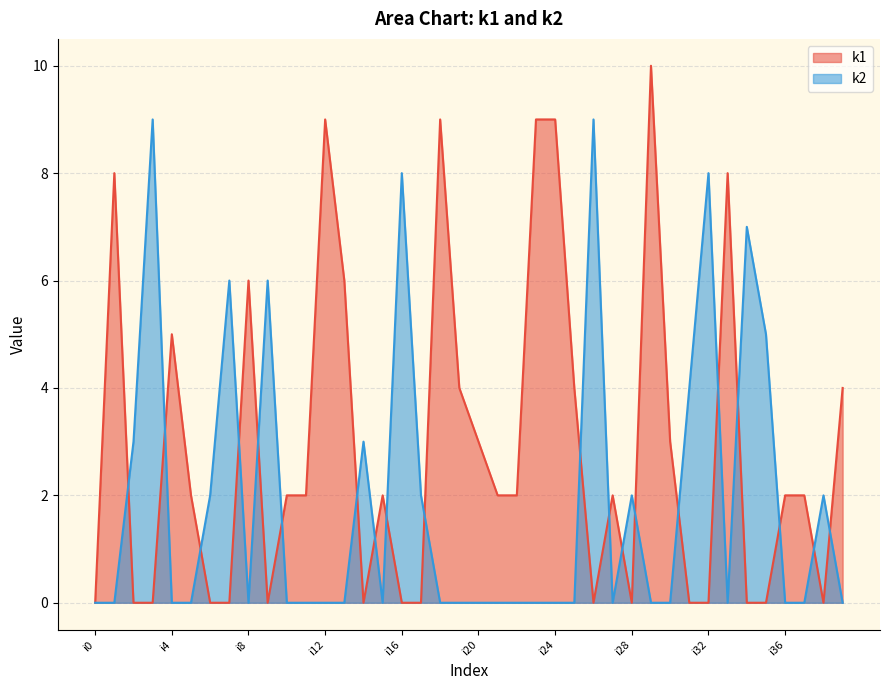

How many data points in k1 are less than 2?

16